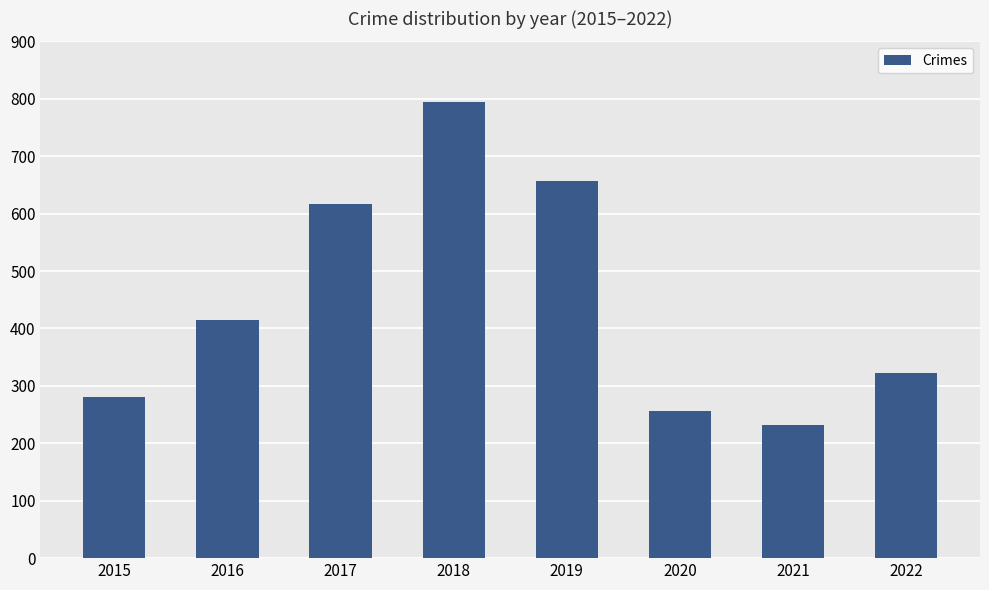

Read the value at 2021, to the nearest 100.

200